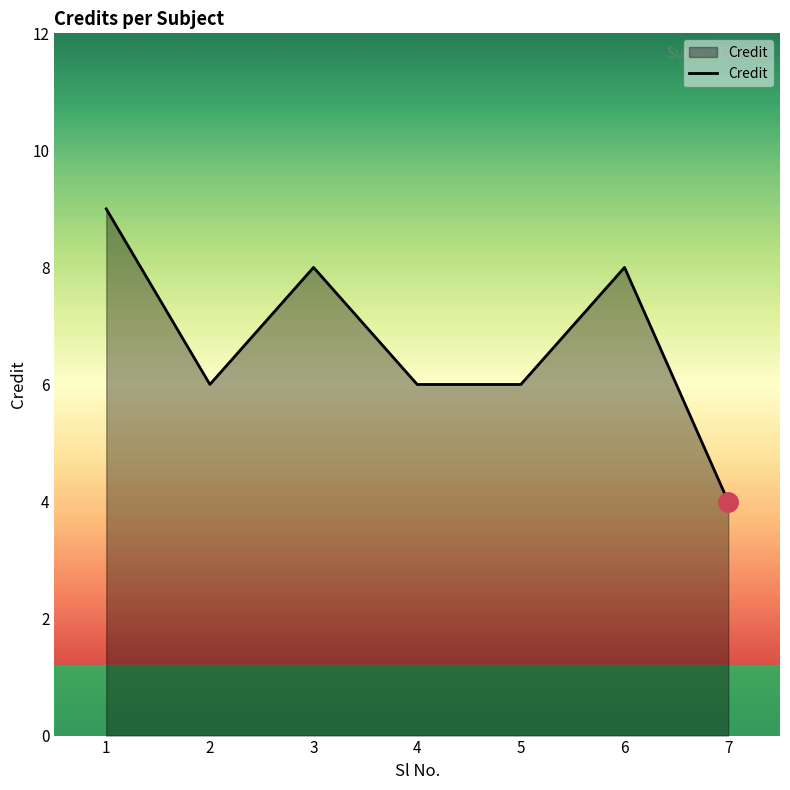

What is the sum of all values?

47